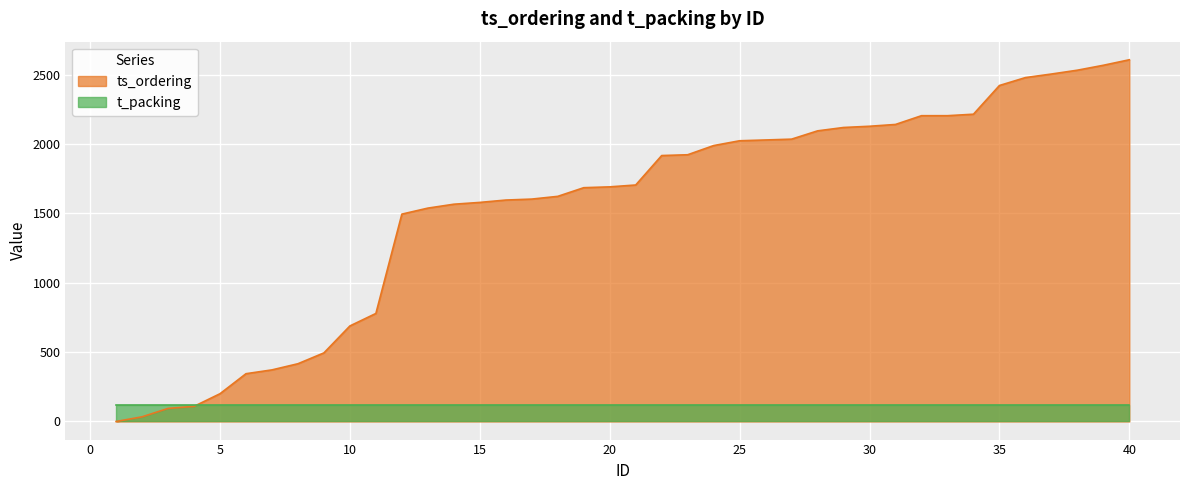

How many values are below 1704?

20